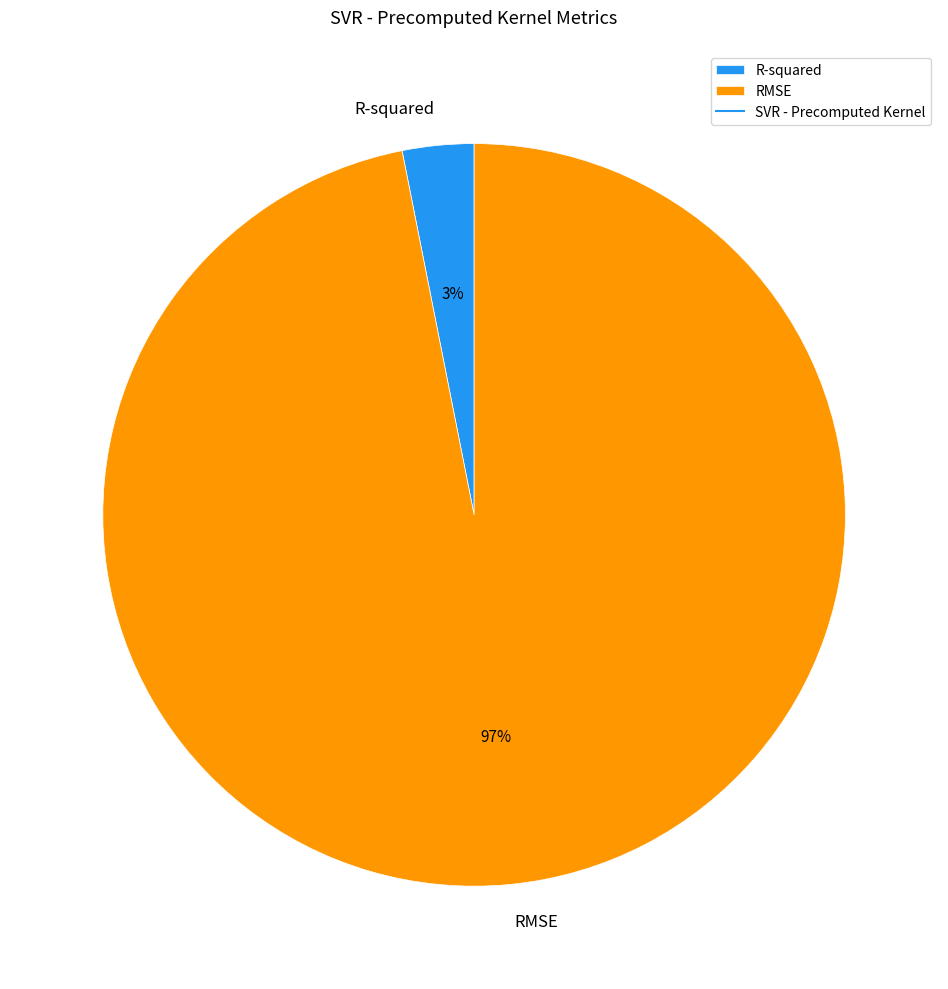

To the nearest percent, what portion does RMSE represent?

97%